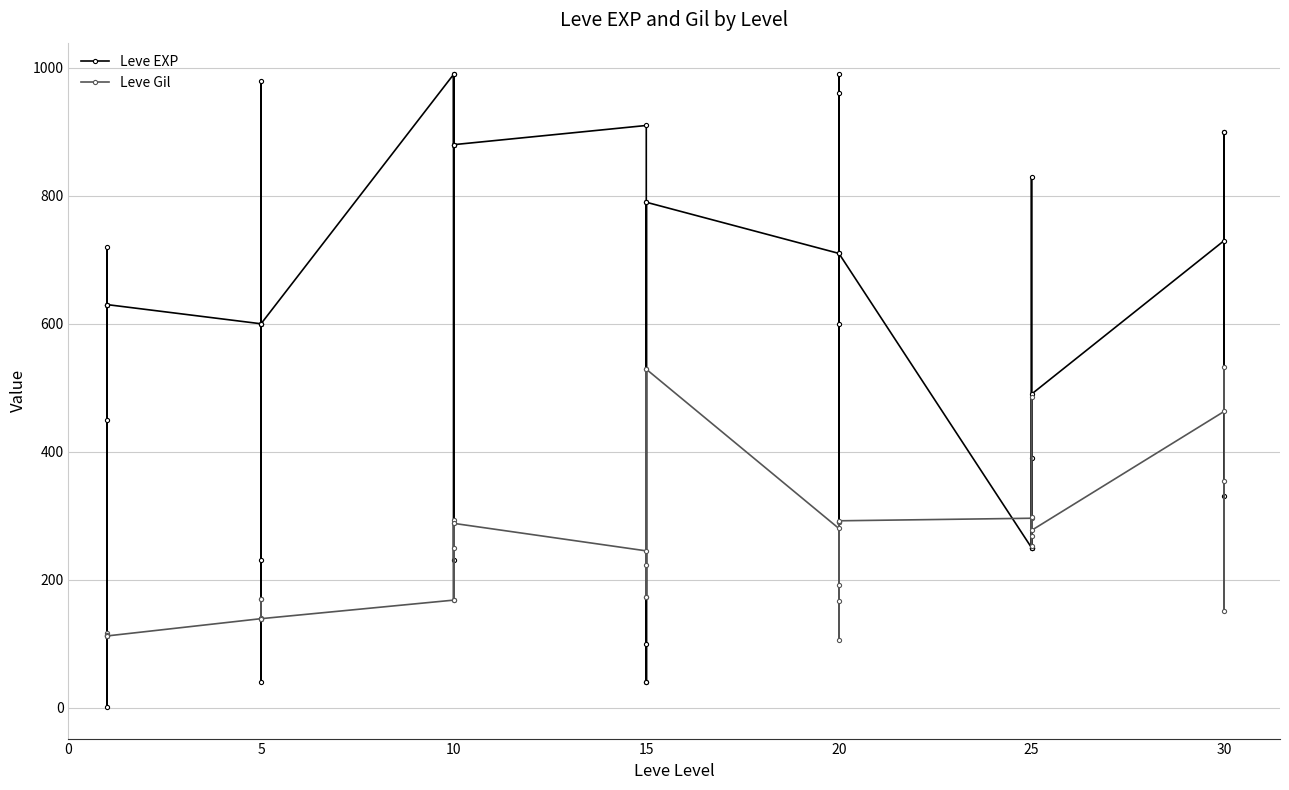

What is the lowest value of the Leve EXP series?

1